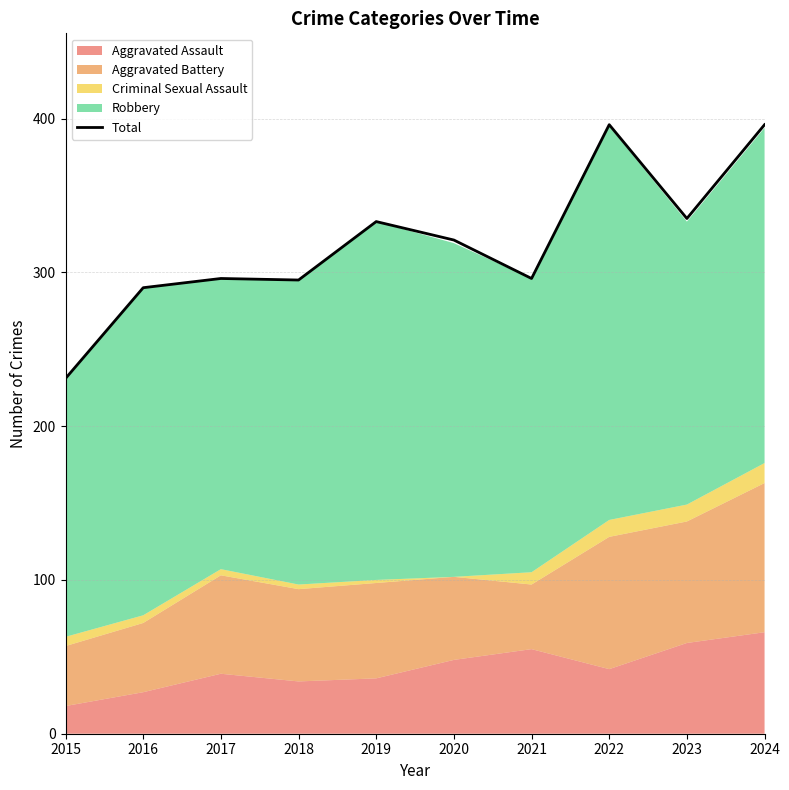

Does the chart display data point markers on the line(s)?

No